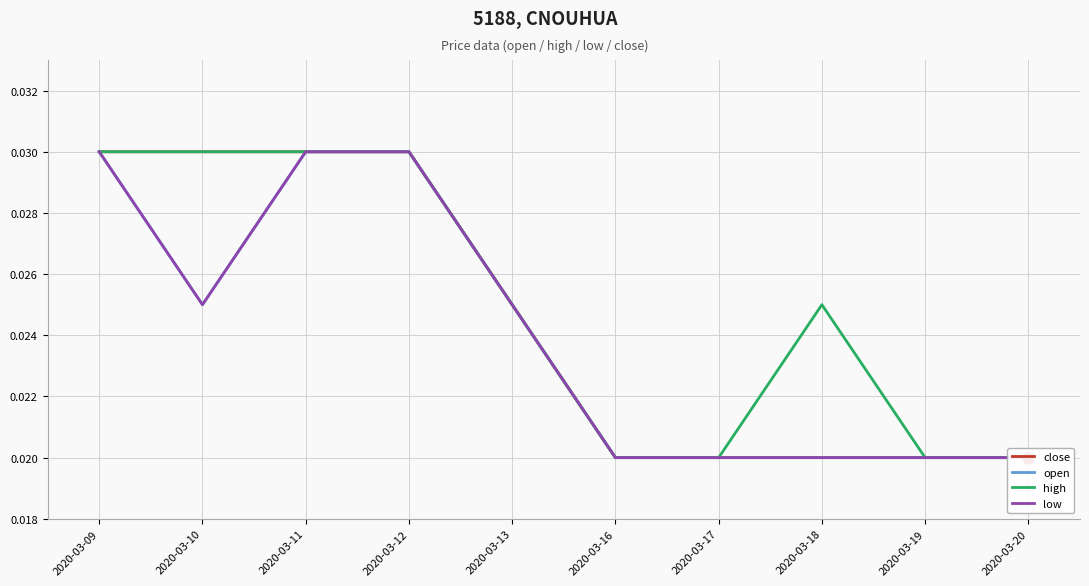

Which series contains the highest Y value?

close